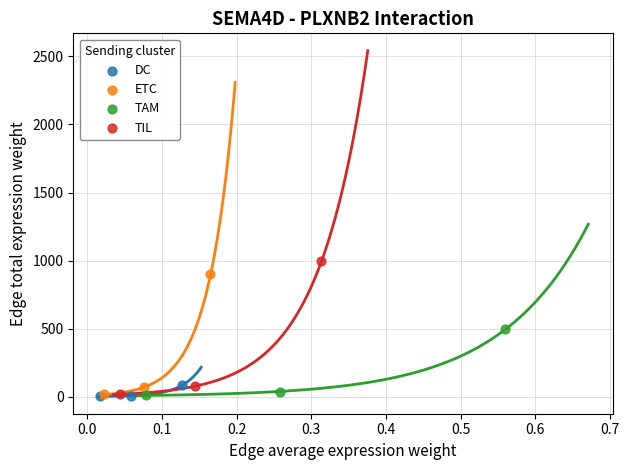

Which series has the largest Y range (max minus min)?

TIL